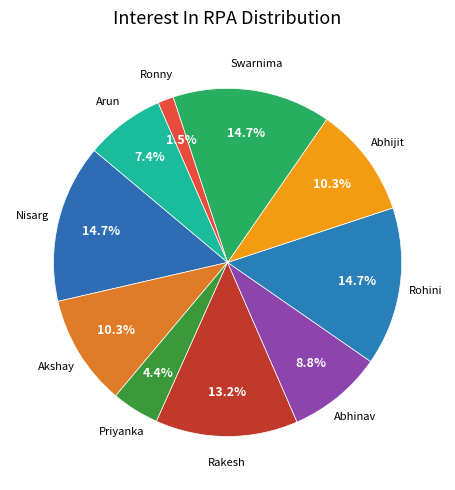

How many slices are in this pie chart?

10